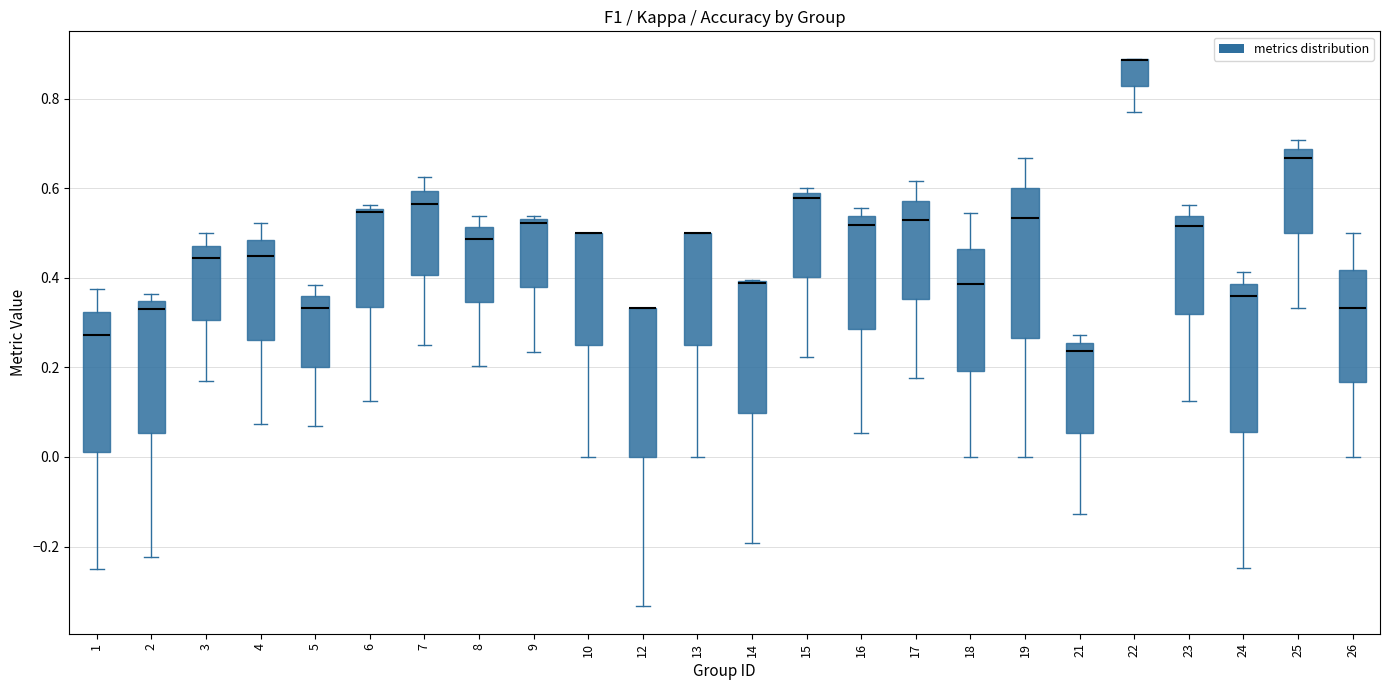

Where does the lower whisker of the box at x = 9 end on the y-axis? The values are not printed on the chart, so give them approximately, as read against the axis.

0.24